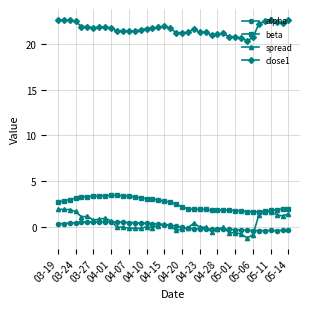

Which series has the largest total across all categories?

close1